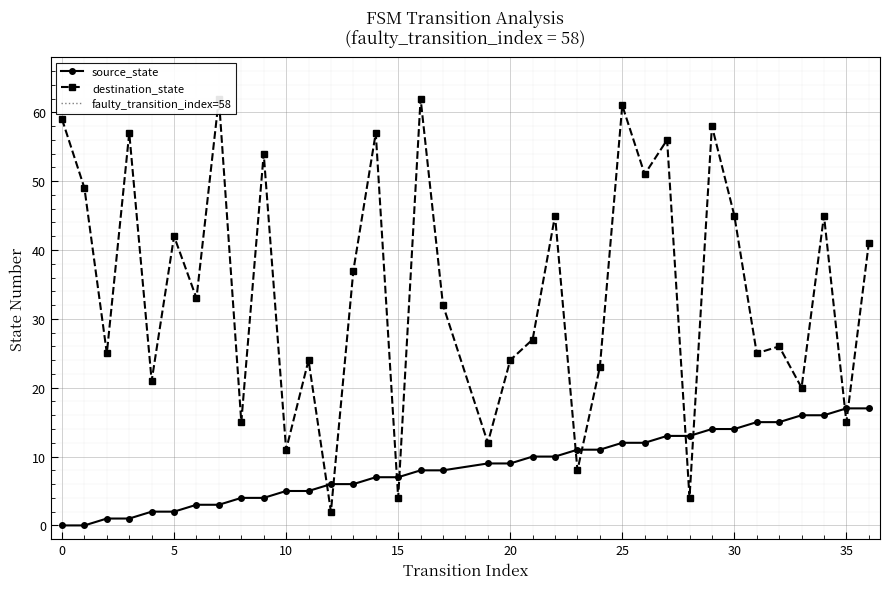

Between which two adjacent categories do source_state and destination_state first intersect?

11 and 12